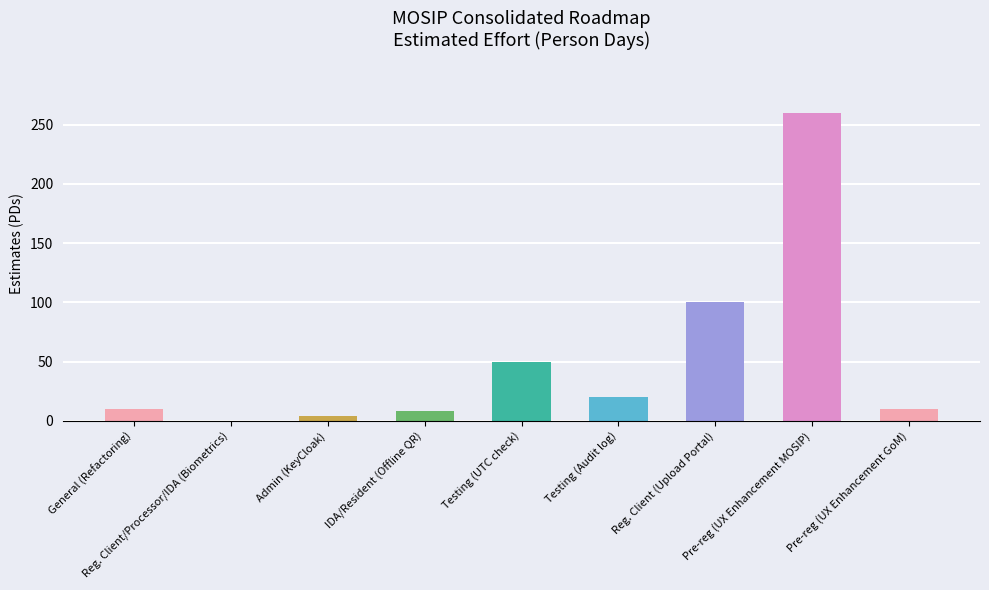

What is the change in value from Reg. Client/Processor/IDA (Biometrics) to Testing (Audit log)?

+20